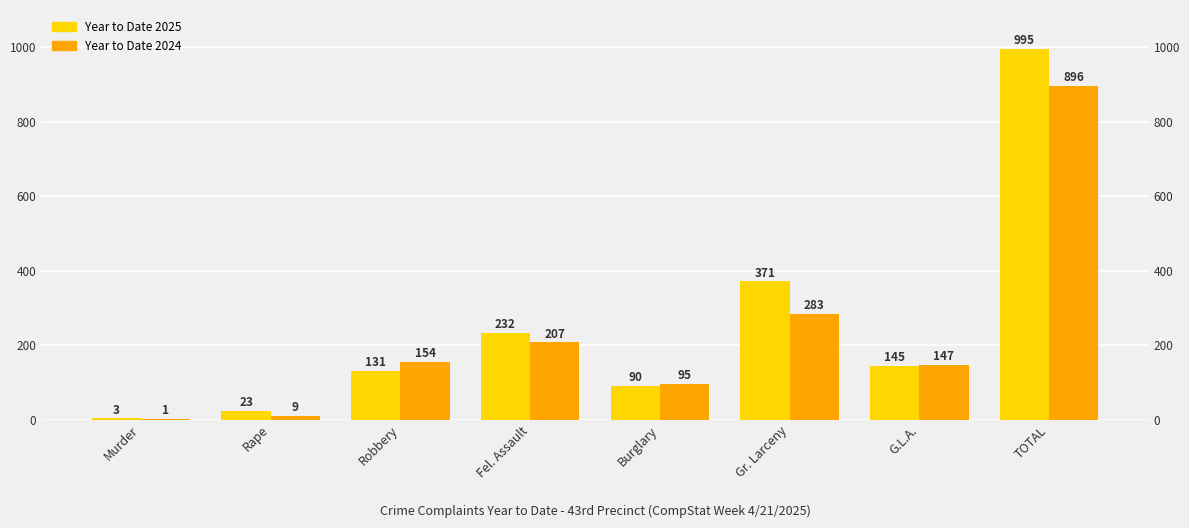

What is the value of the Year to Date 2025 bar at the 6th from the left?

371